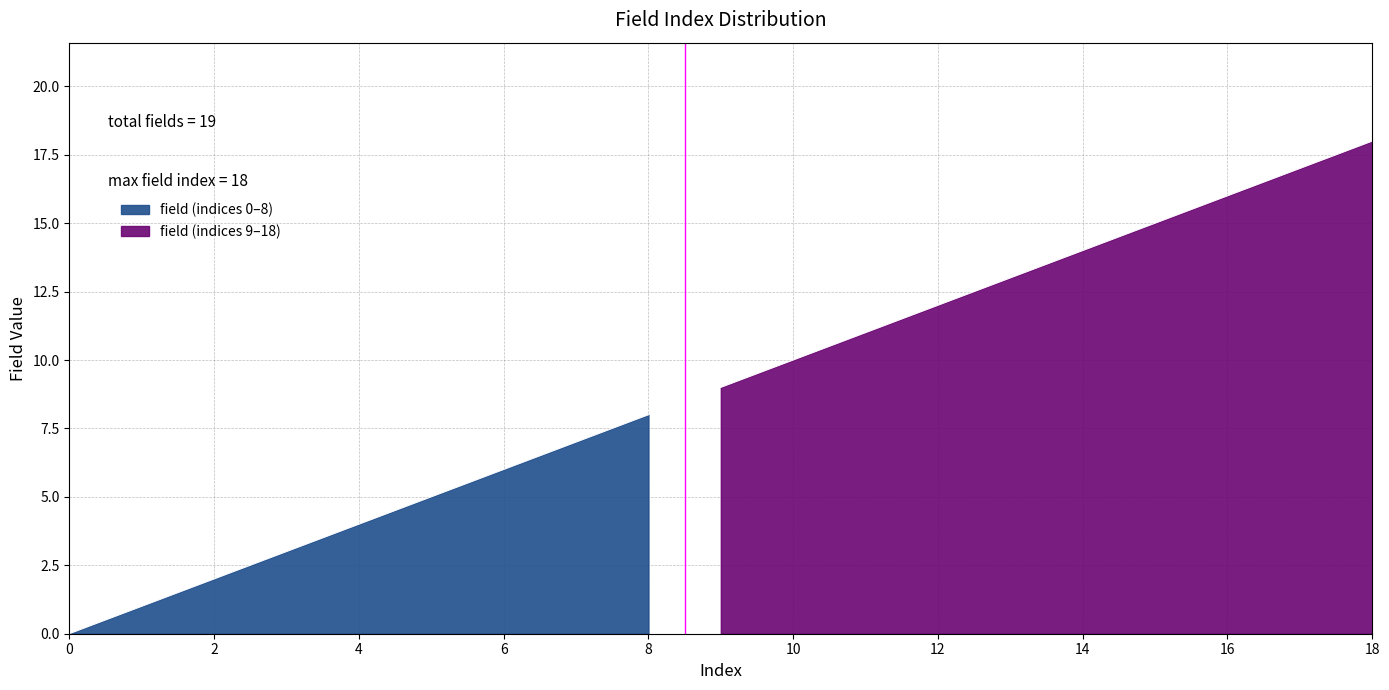

What is the change in value from 4 to 11?

+7